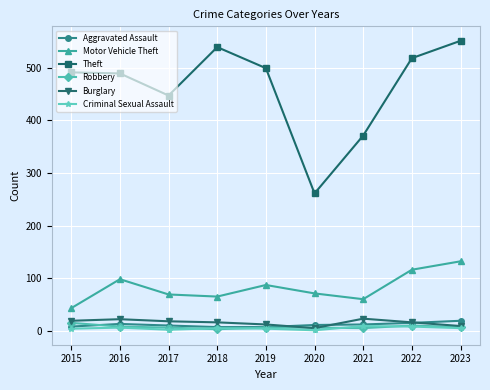

How many lines are shown in the chart?

6